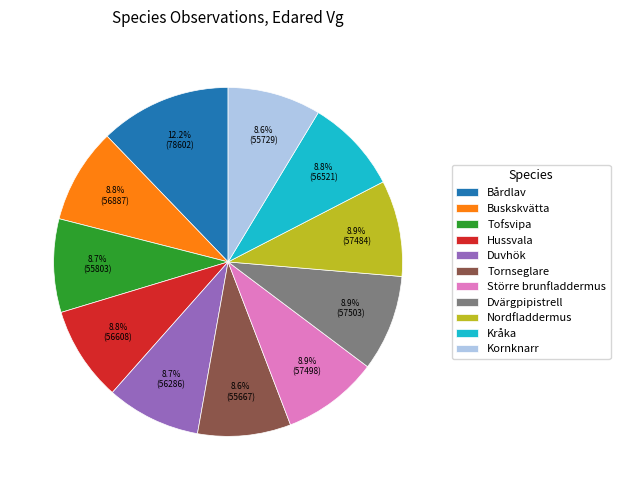

Is it true that Nordfladdermus is 20% of the pie?

False